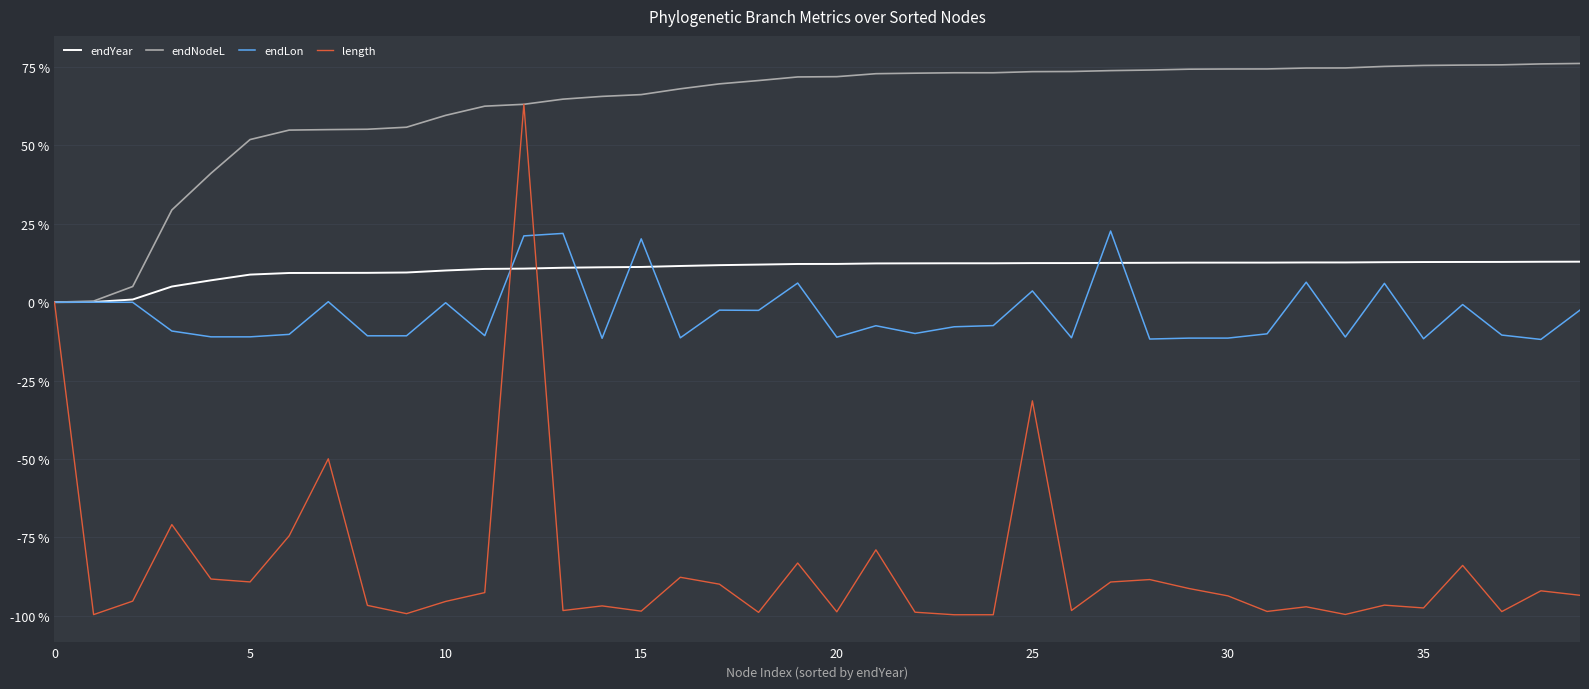

Rank the series by their maximum value, from highest to lowest.

endNodeL, length, endLon, endYear